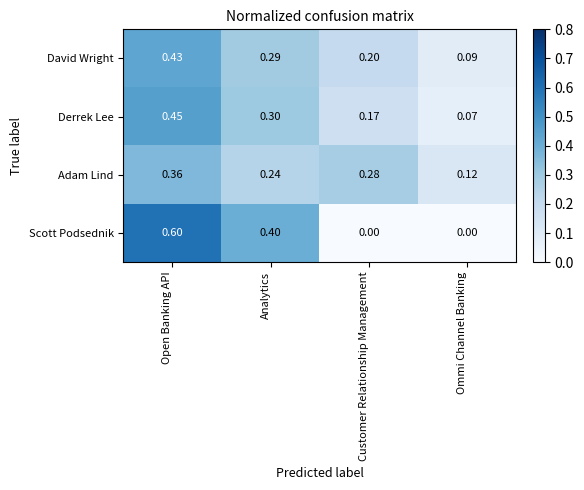

Which label corresponds to the largest value in the chart?

Open Banking API